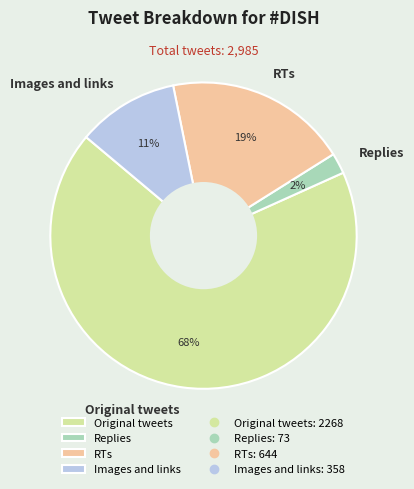

True or false: RTs accounts for 9% of the total.

False